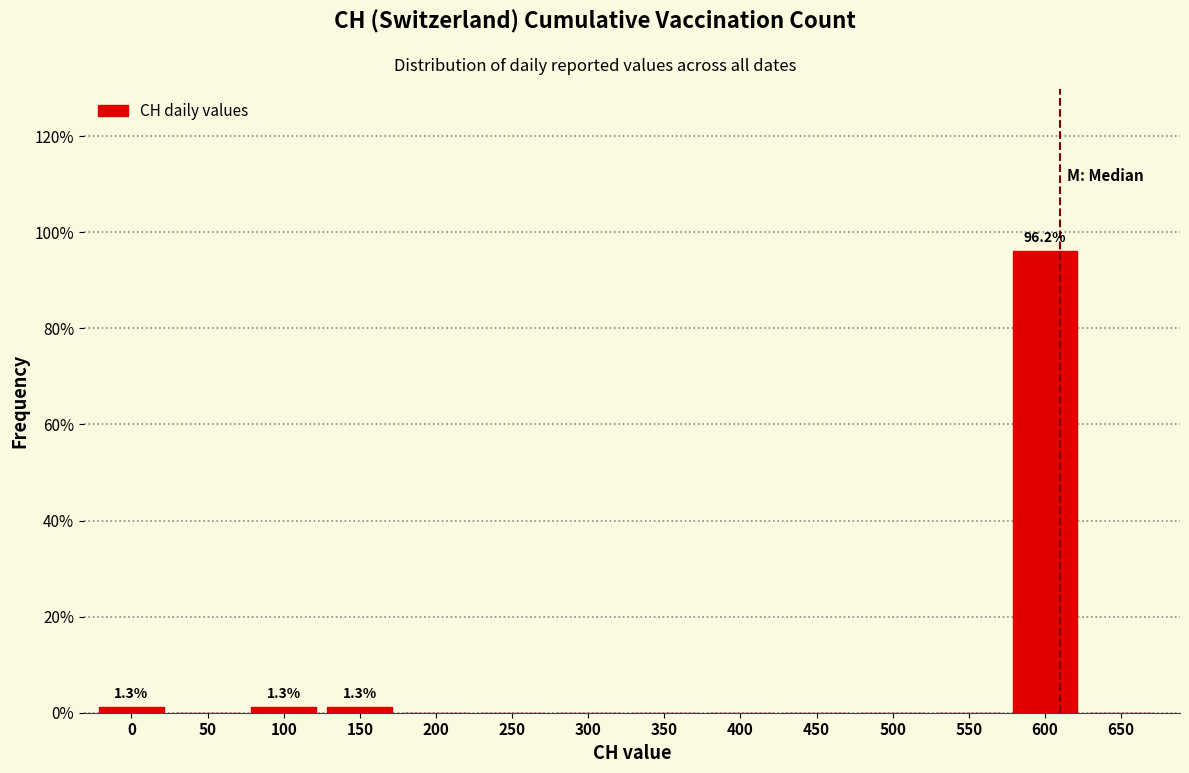

Reading right to left, extract all data points from this chart.

650=0.0	600=96.2	550=0.0	500=0.0	450=0.0	400=0.0	350=0.0	300=0.0	250=0.0	200=0.0	150=1.3	100=1.3	50=0.0	0=1.3